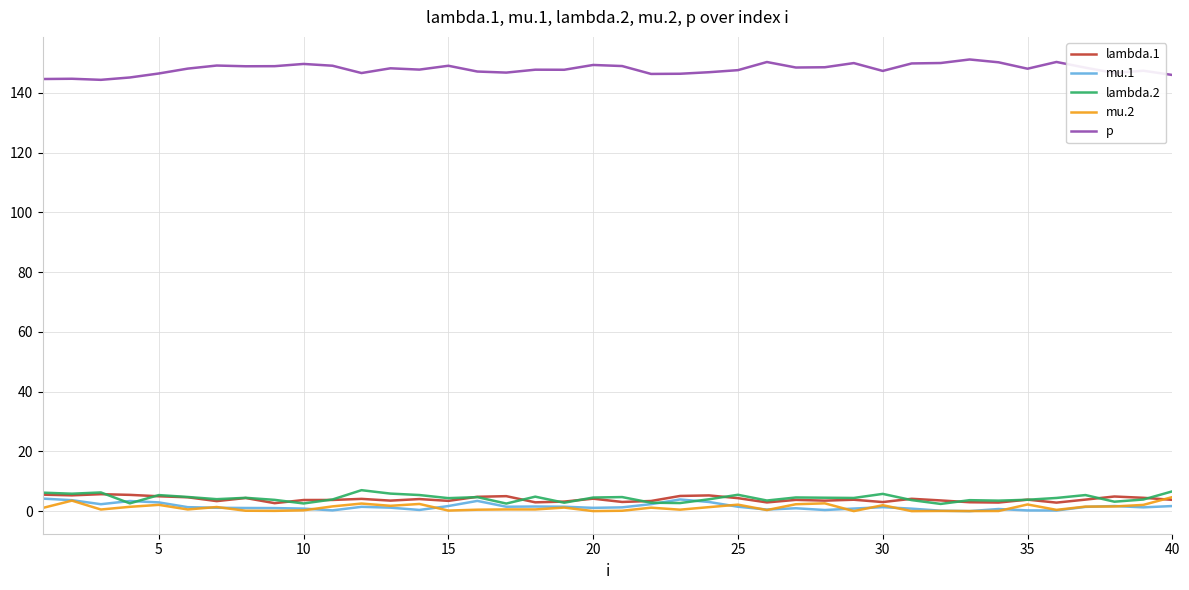

What is the maximum value for mu.1?

4.2